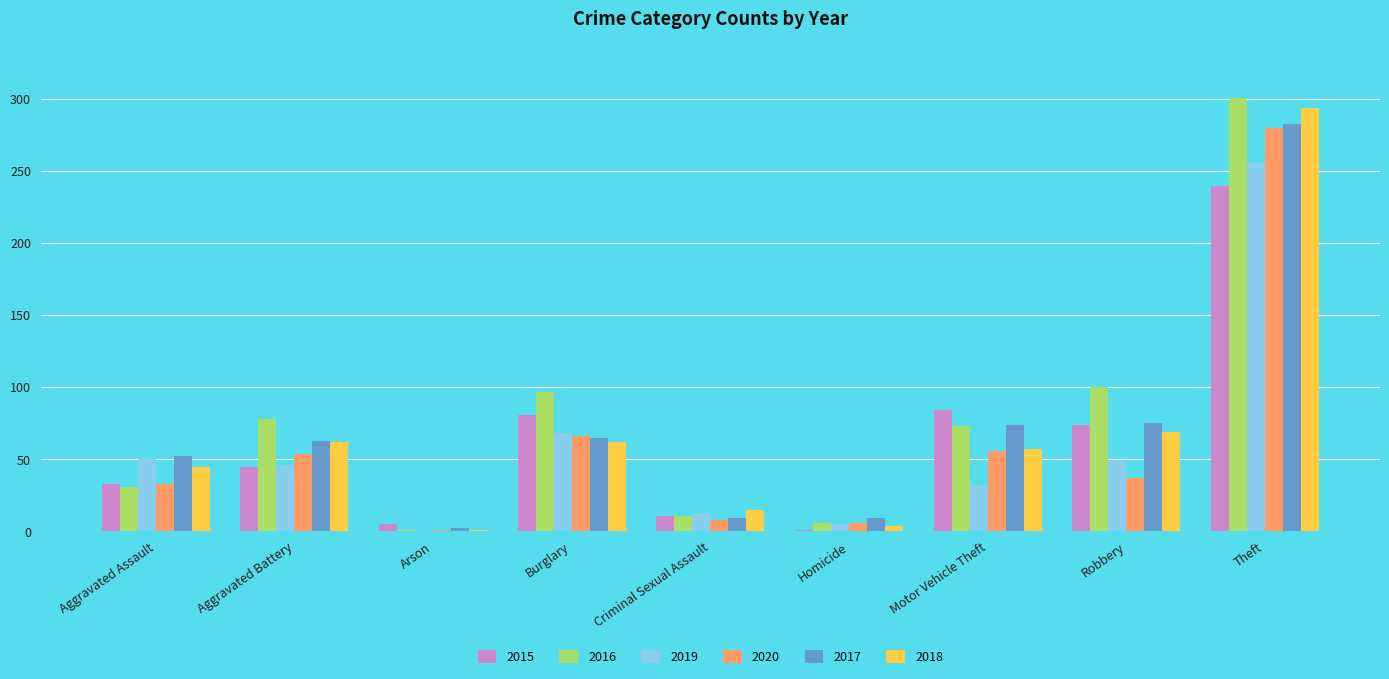

Is it true that 2015 equals 113 at Burglary?

False